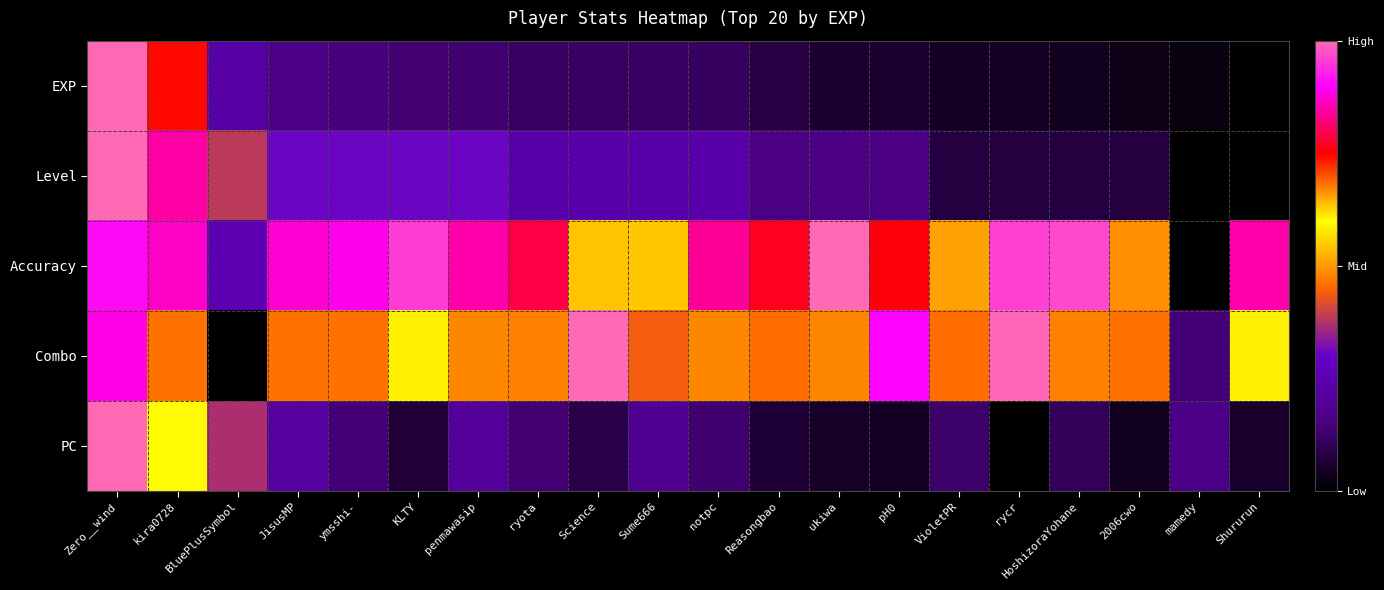

At how many categories does at least one series exceed 0?

18